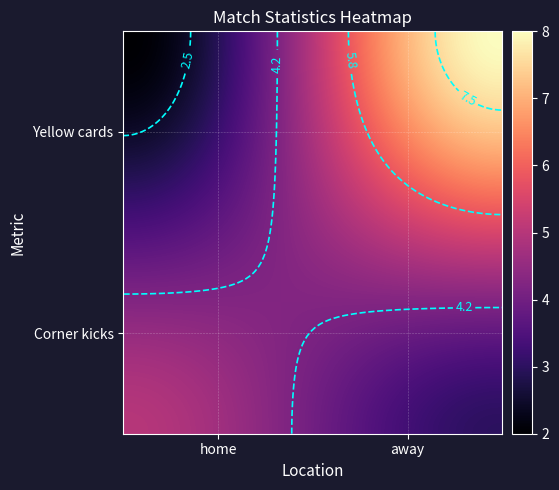

At which category is the sum across all series the highest?

away